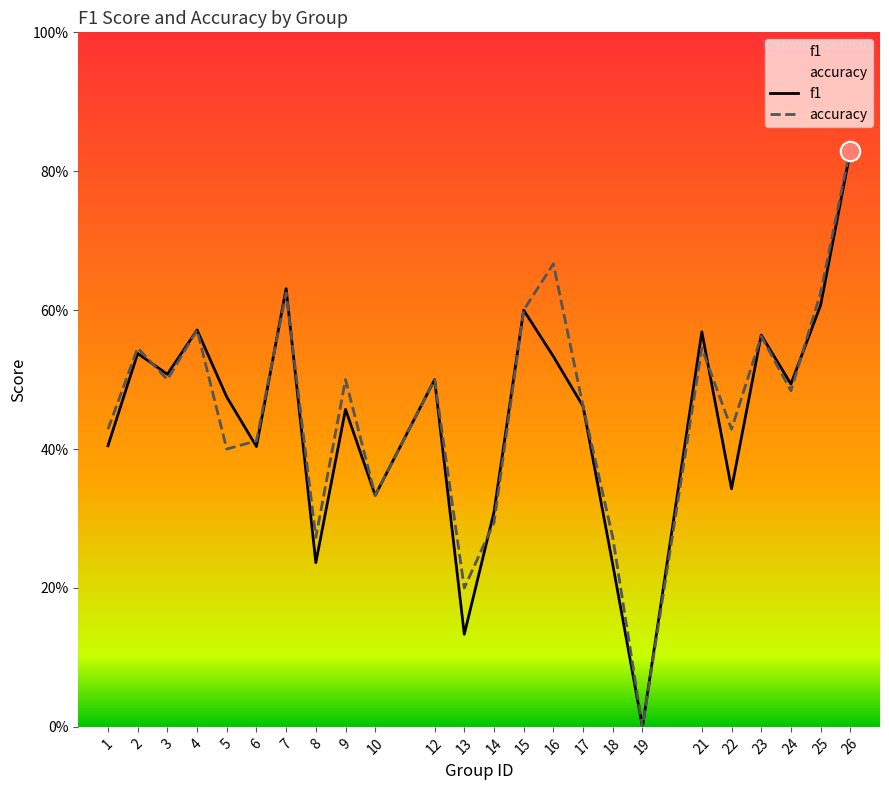

List the labels in order of accuracy value, largest first.

26, 16, 7, 25, 15, 4, 23, 2, 21, 3, 9, 12, 24, 17, 1, 22, 6, 5, 10, 14, 8, 18, 13, 19